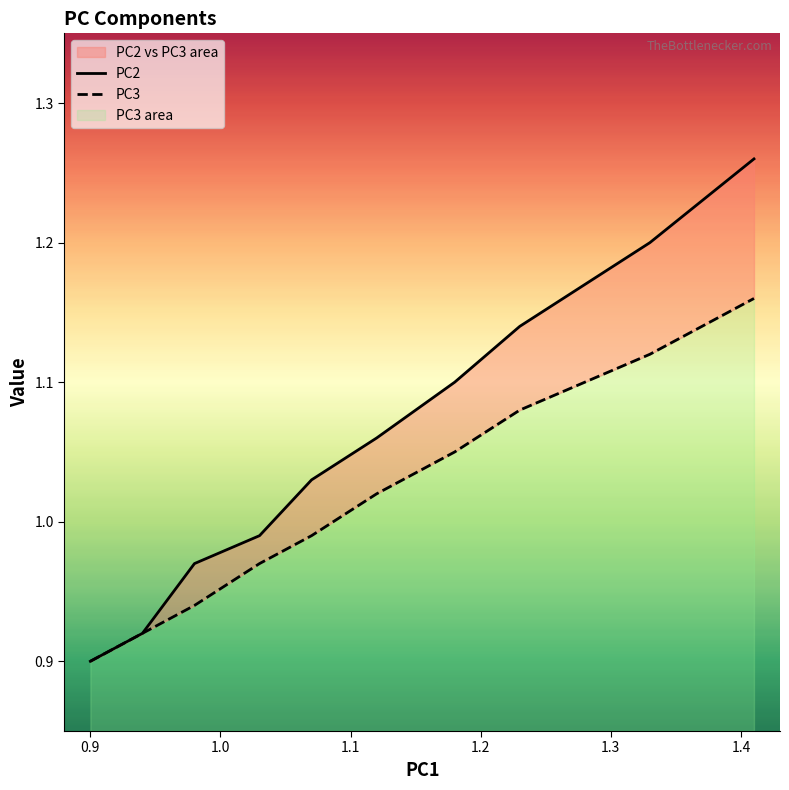

True or false: PC2 and PC3 cross at least once.

False